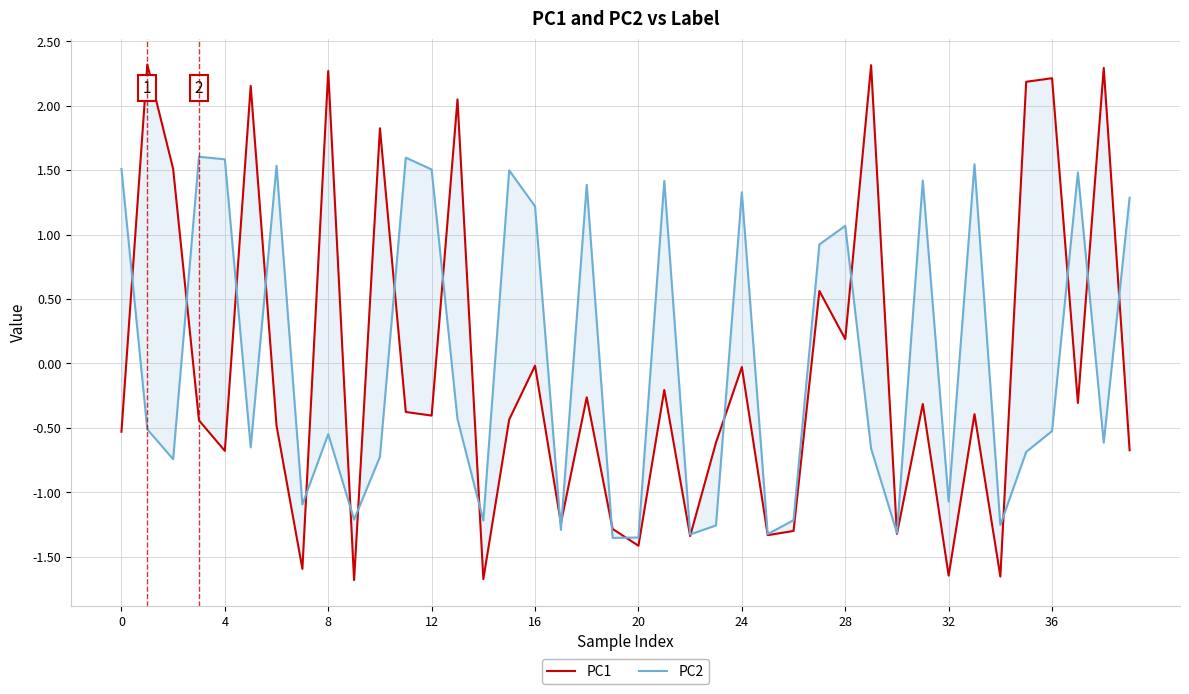

What are all the series names shown in the legend?

PC1, PC2